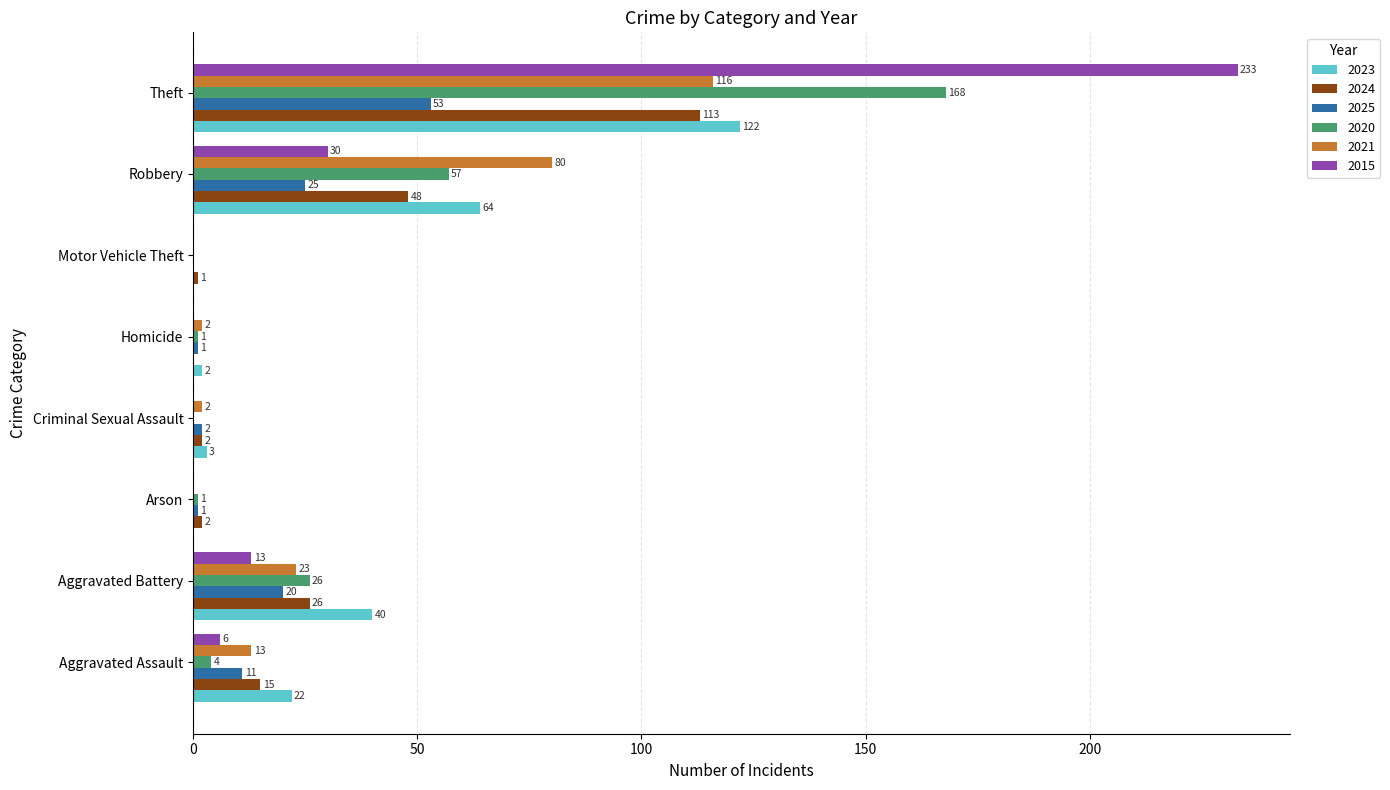

What is the approximate value of 2015 at Aggravated Battery, to the nearest 5?

15